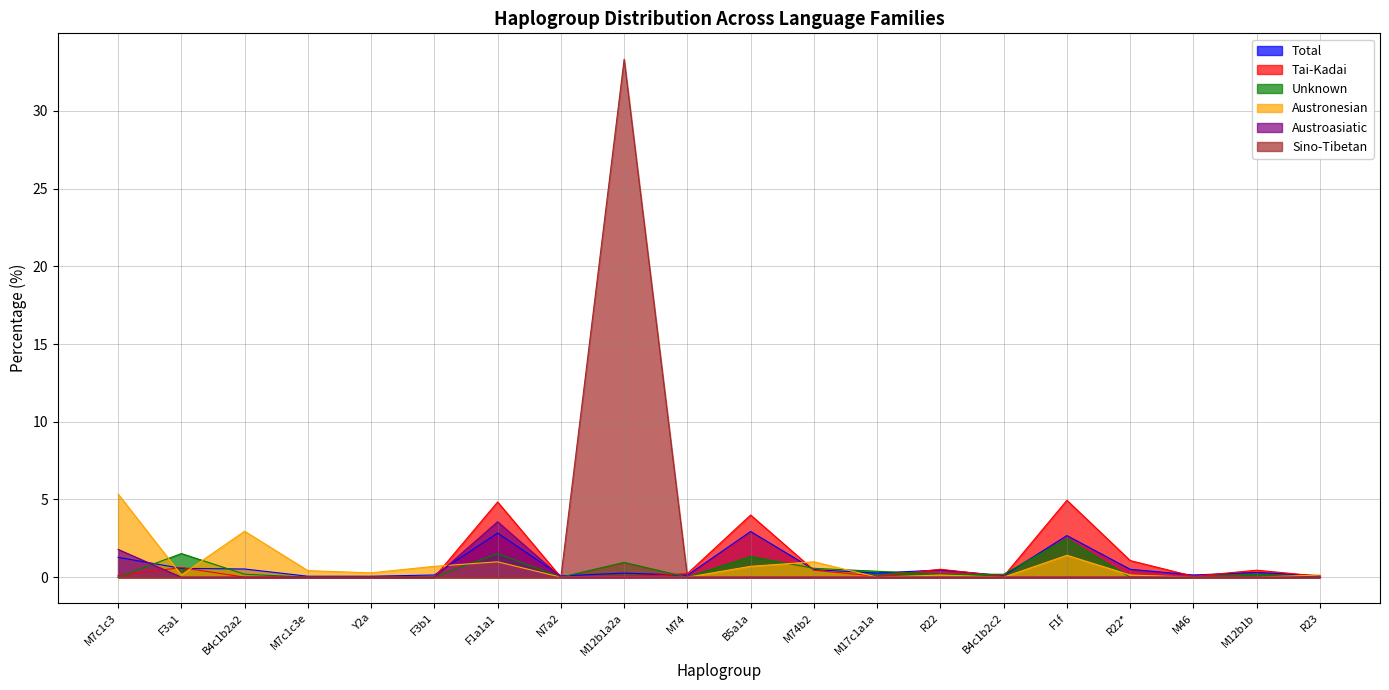

True or false: Unknown has a value of 0.0 at R23.

True